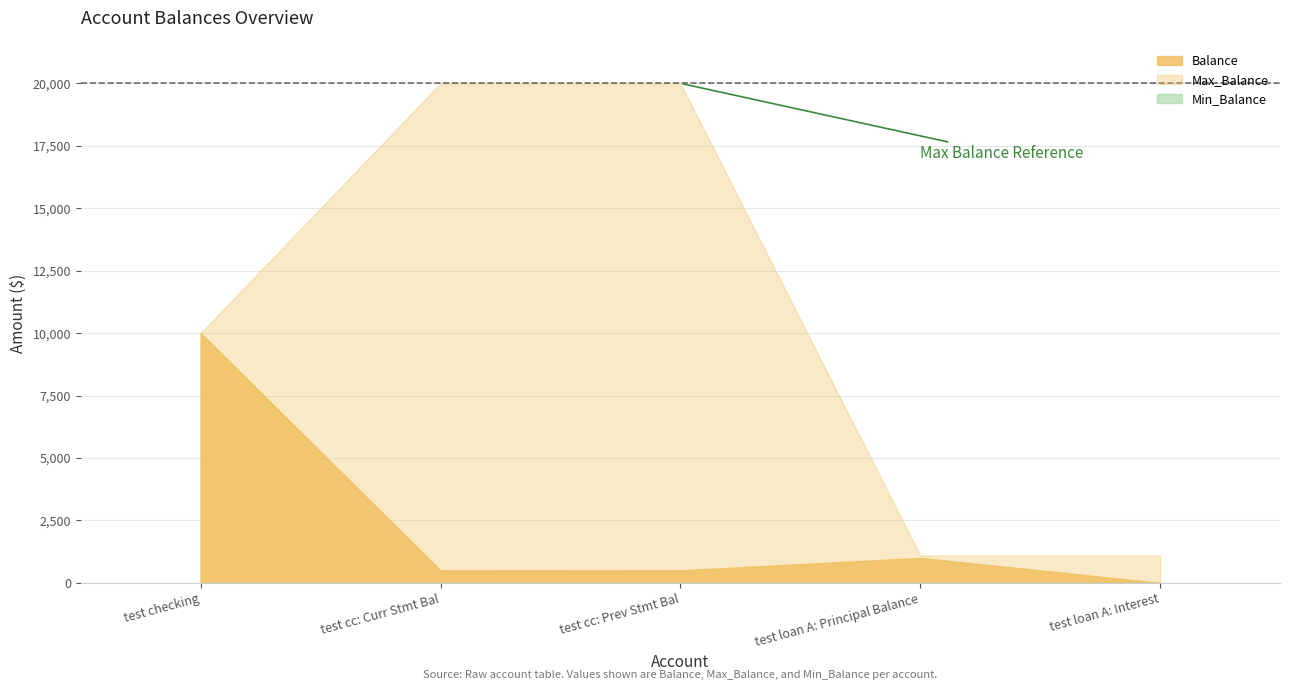

What are all the series names shown in the legend?

Balance, Max_Balance, Min_Balance